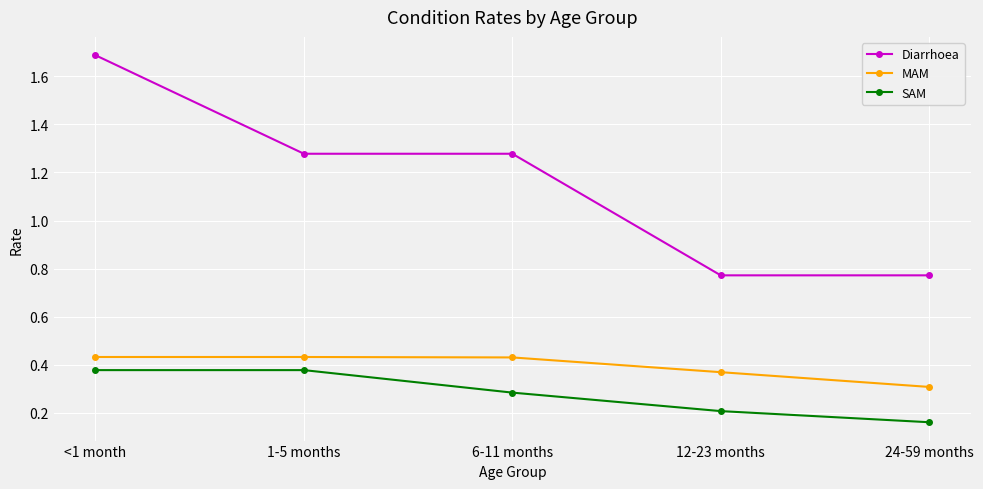

Rank the series by their maximum value, from highest to lowest.

Diarrhoea, MAM, SAM